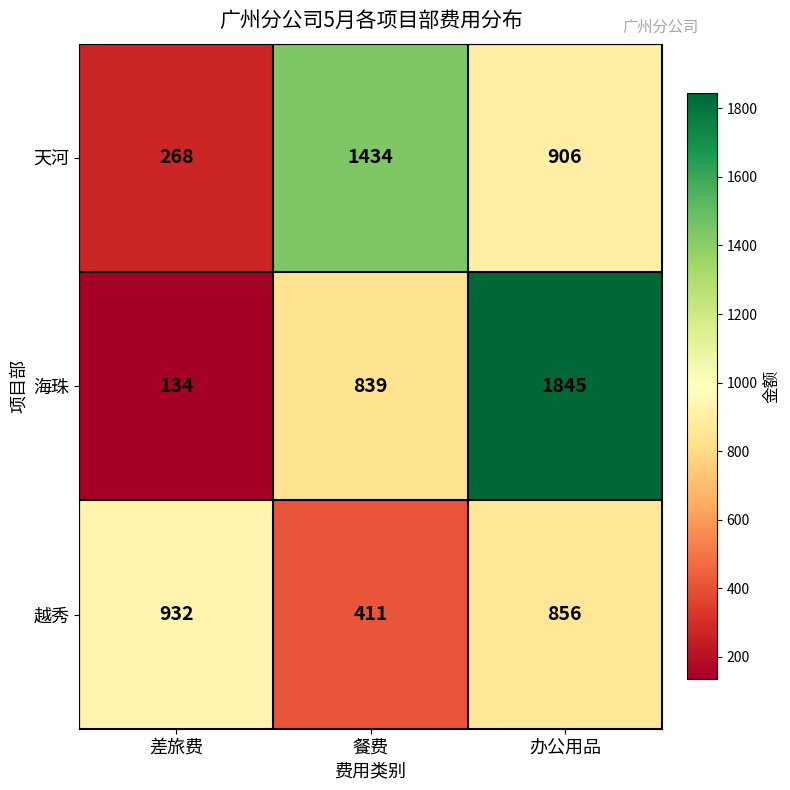

At how many categories does at least one series exceed 855?

3